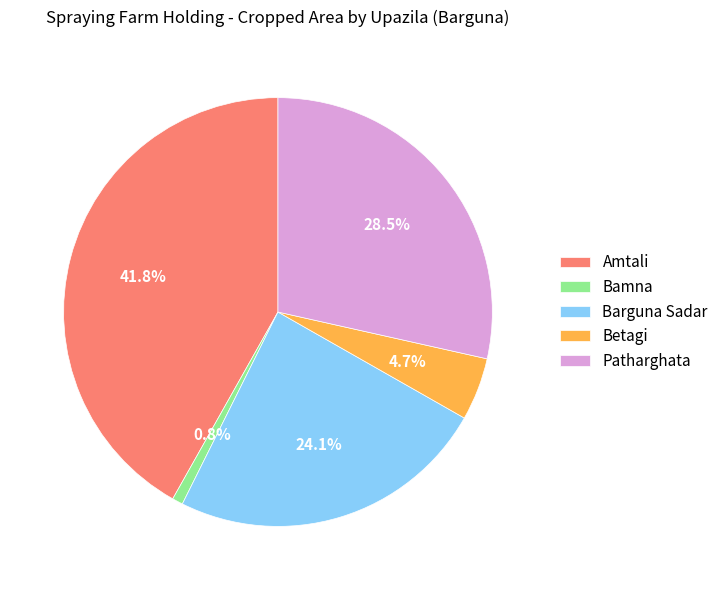

Count the number of slices in the pie.

5